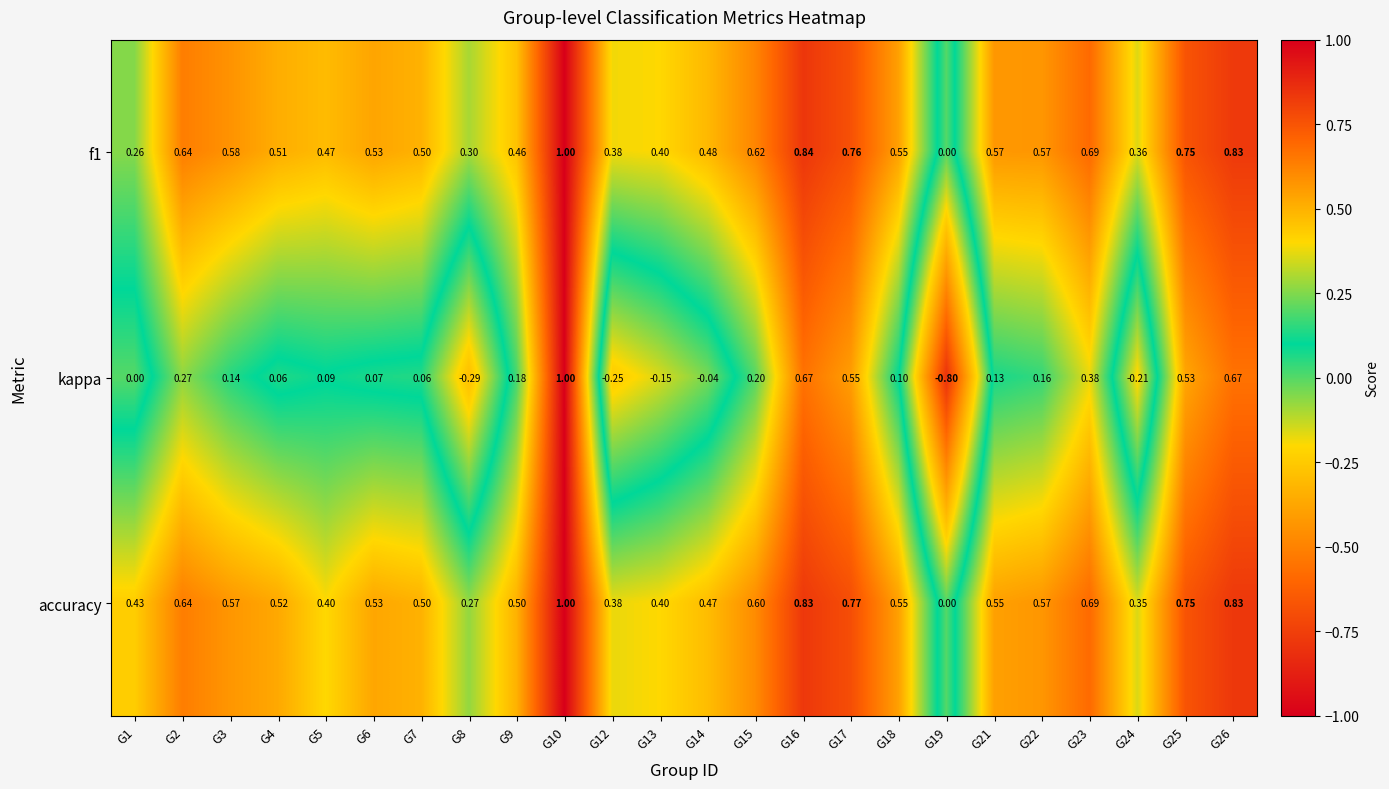

Is the value of kappa at G21 greater than the value of f1 at G25?

No